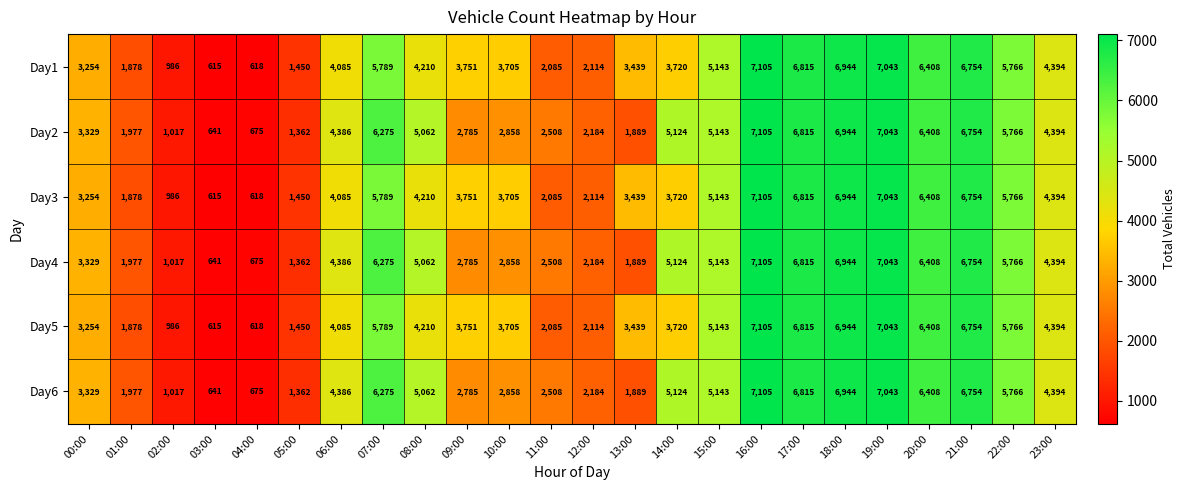

List the labels in order of Day1 value, smallest first.

03:00, 04:00, 02:00, 05:00, 01:00, 11:00, 12:00, 00:00, 13:00, 10:00, 14:00, 09:00, 06:00, 08:00, 23:00, 15:00, 22:00, 07:00, 20:00, 21:00, 17:00, 18:00, 19:00, 16:00